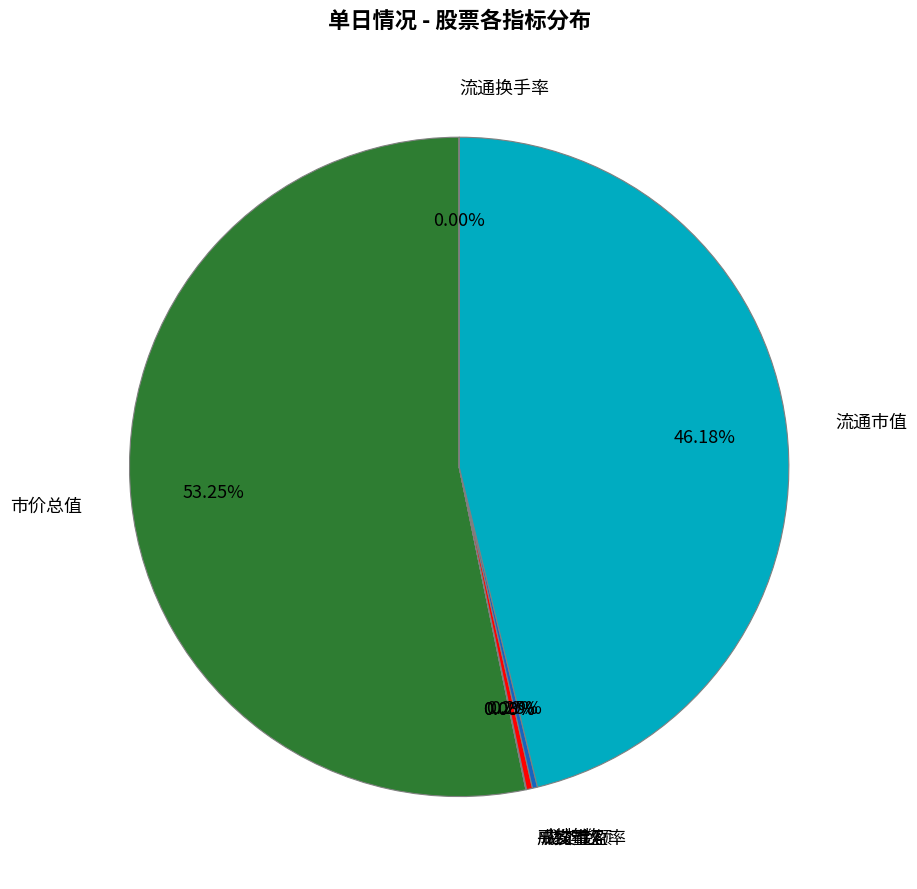

What is the largest slice in the pie chart?

市价总值